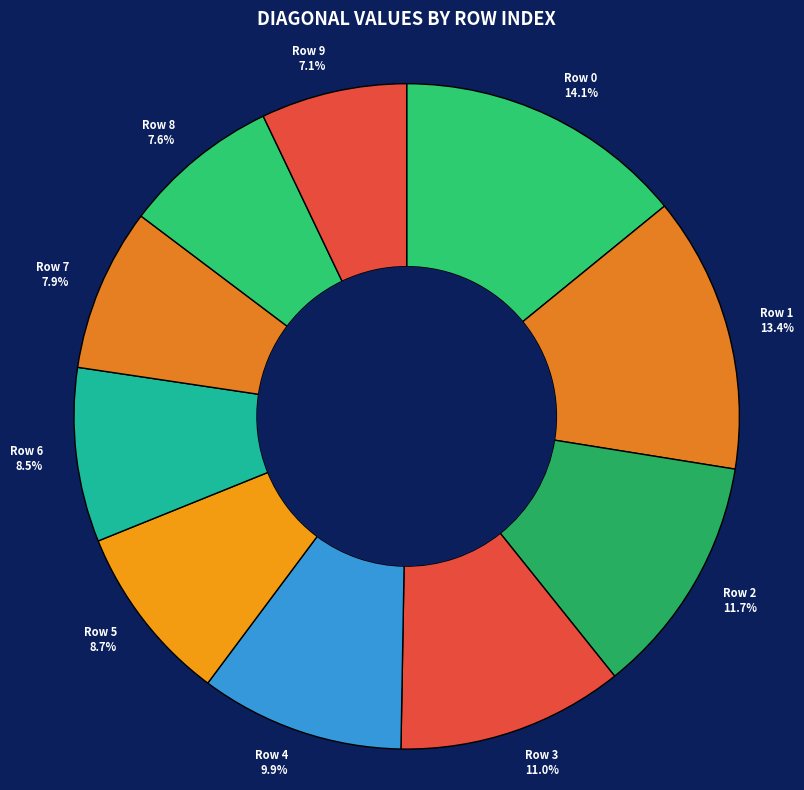

How much of the chart is everything except Row 0?

85.9%